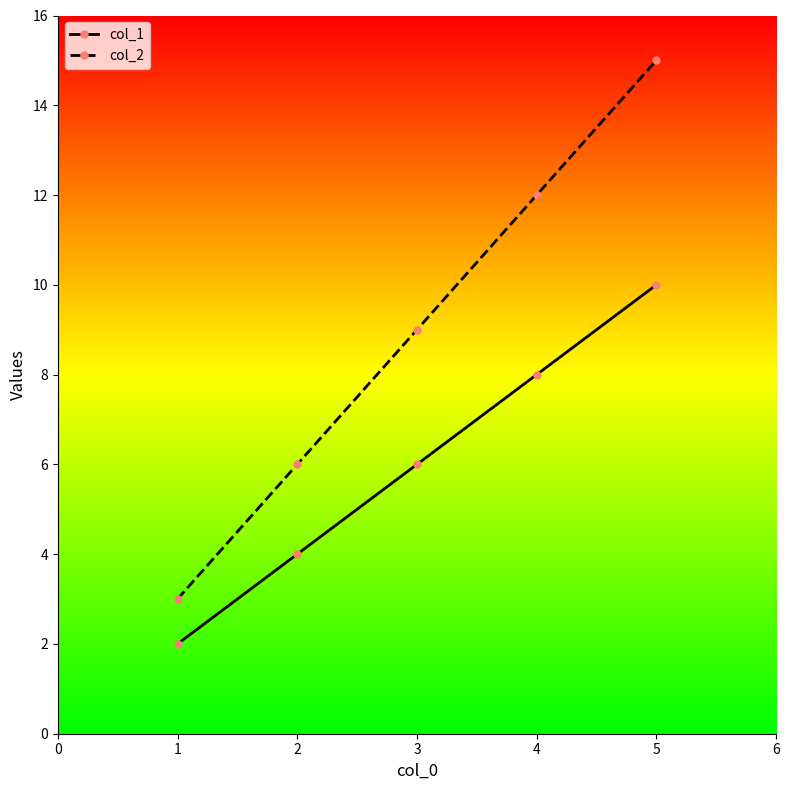

What is the sum of the col_1 values at 1 and 3?

8